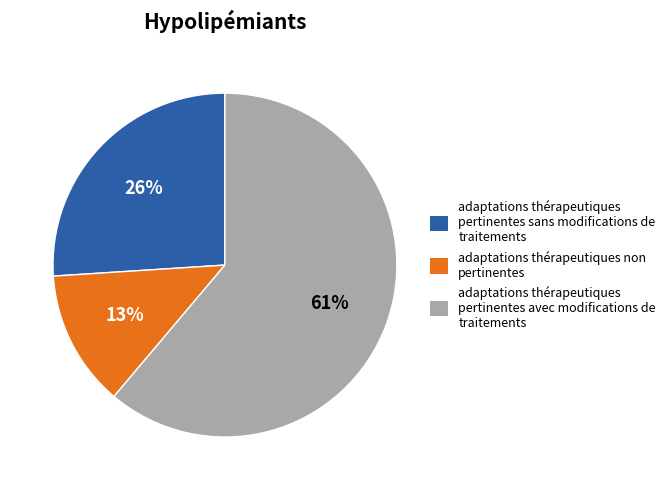

Does any single category account for the majority?

Yes